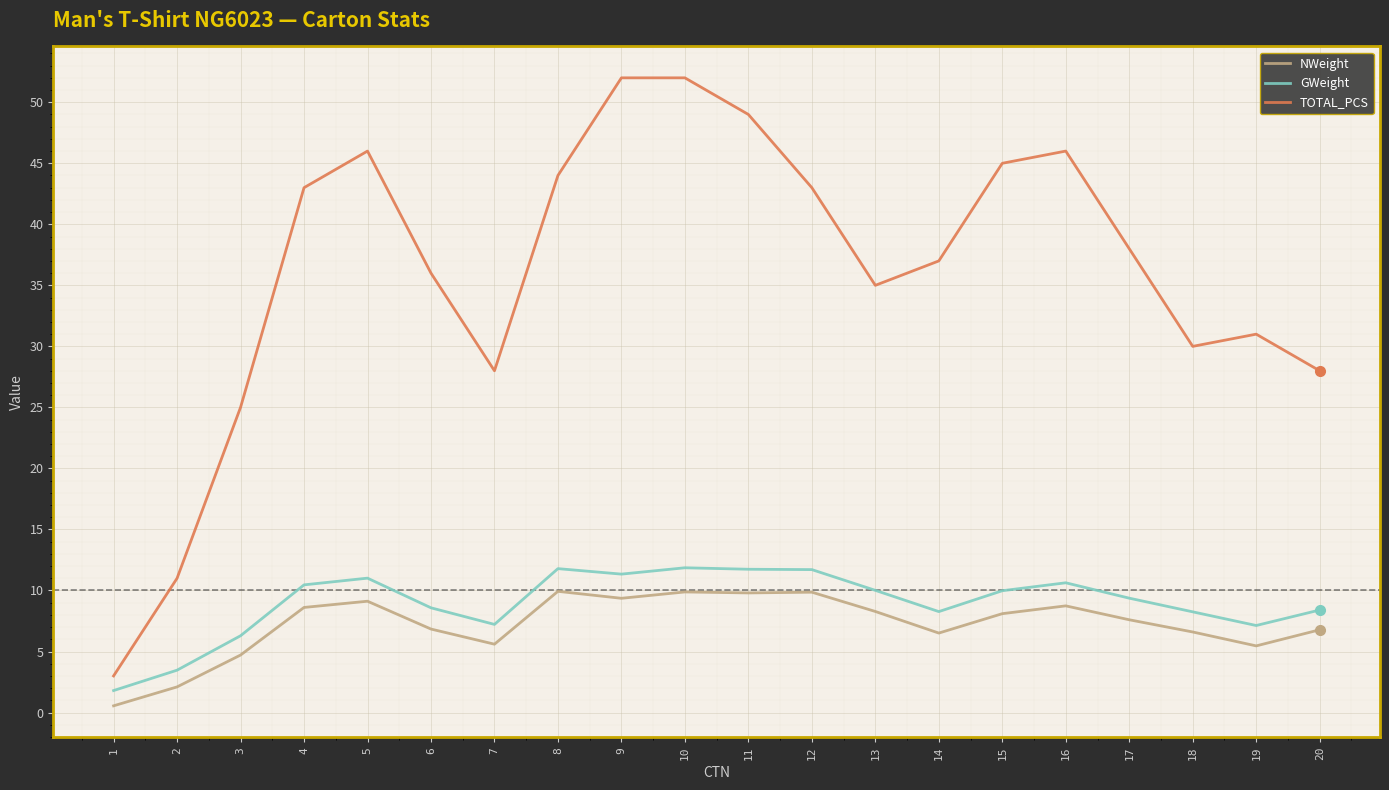

At which category does NWeight reach its first local peak?

5